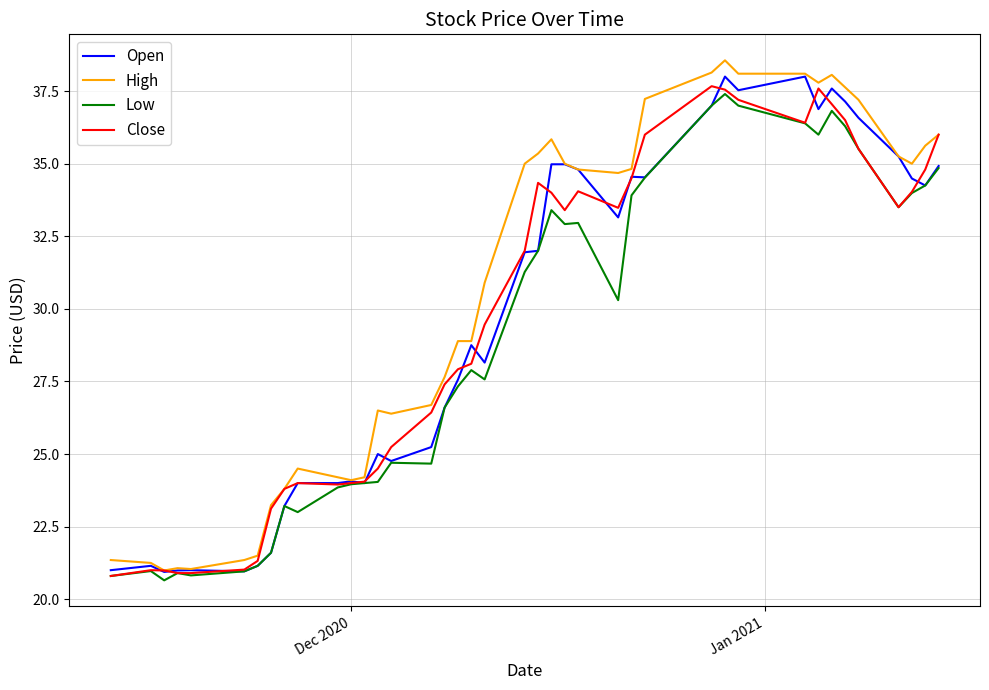

What is the highest value of the Low series?

37.4